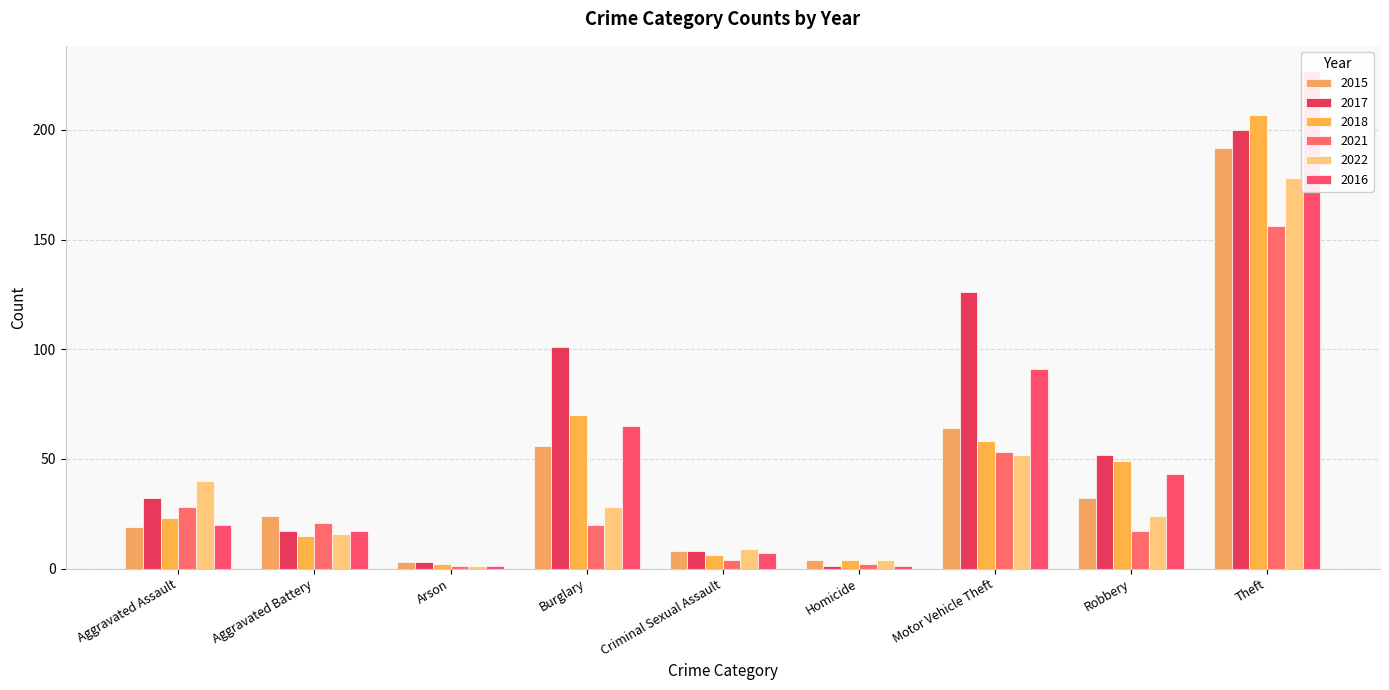

The value of 2016 at Aggravated Battery is 11. True or false?

False